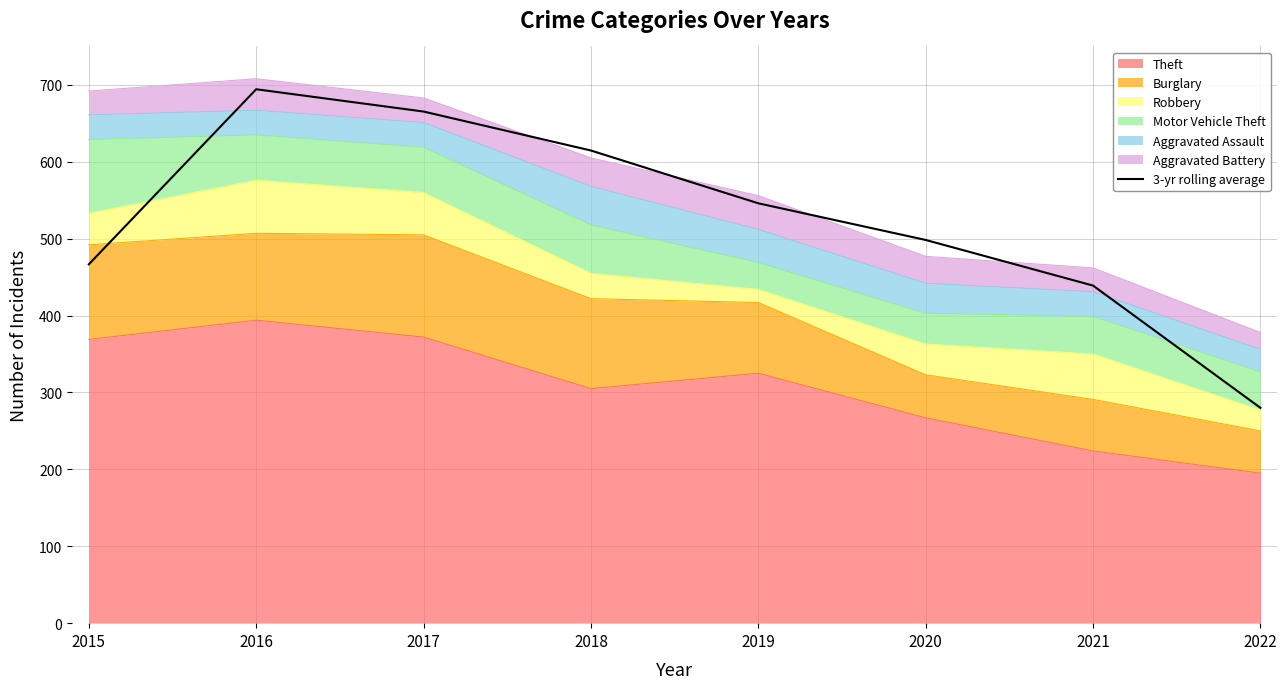

List the labels in order of value, smallest first.

2022, 2021, 2015, 2020, 2019, 2018, 2017, 2016